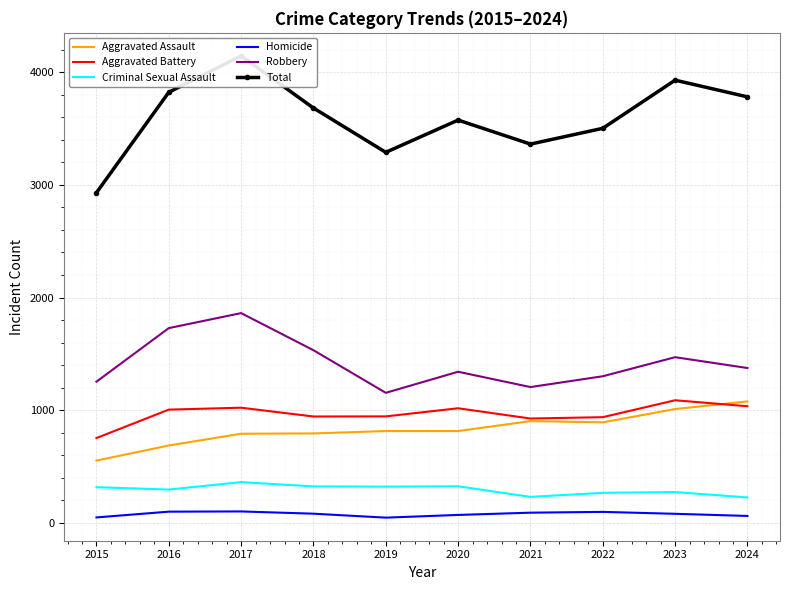

True or false: Aggravated Battery and Robbery intersect in this chart.

False